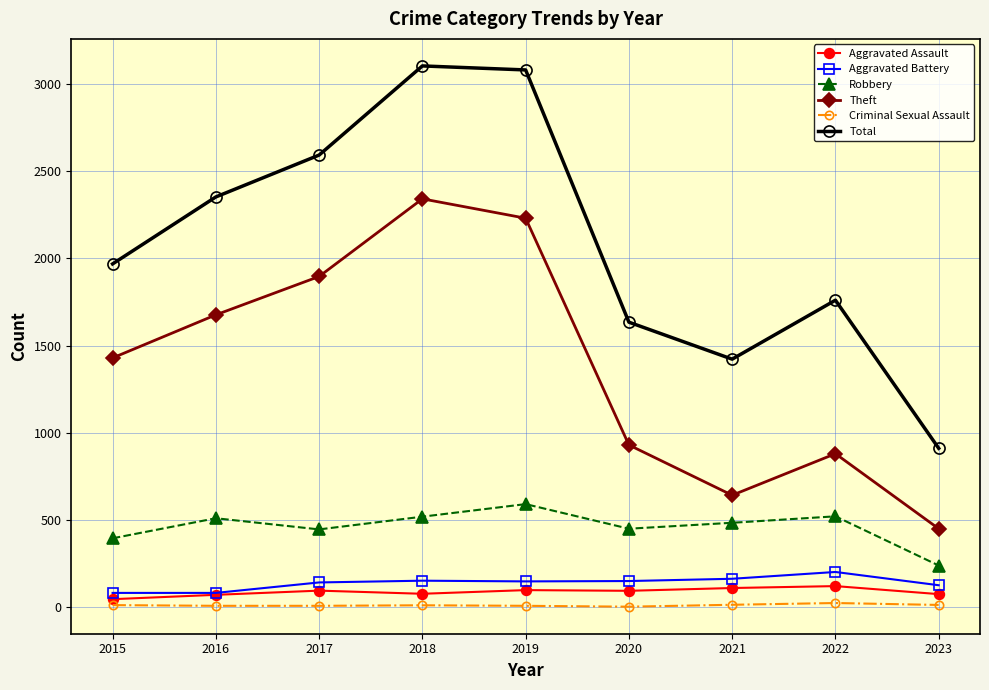

How many interior local valleys does the Theft series have?

1